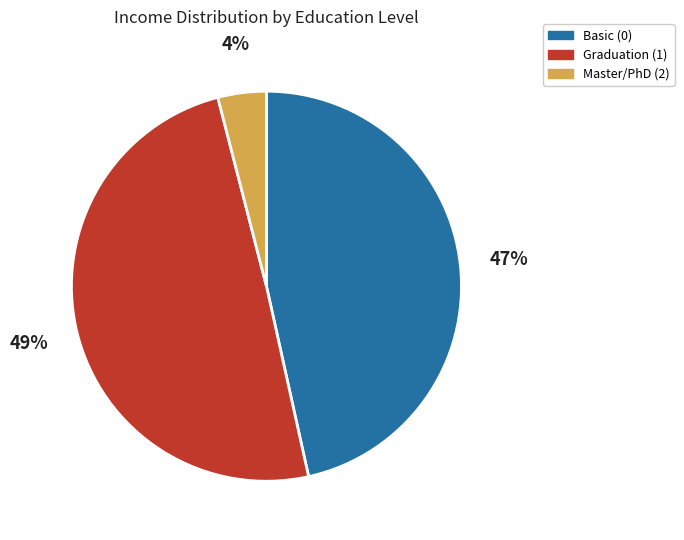

To the nearest percent, what is the average slice percentage?

33%